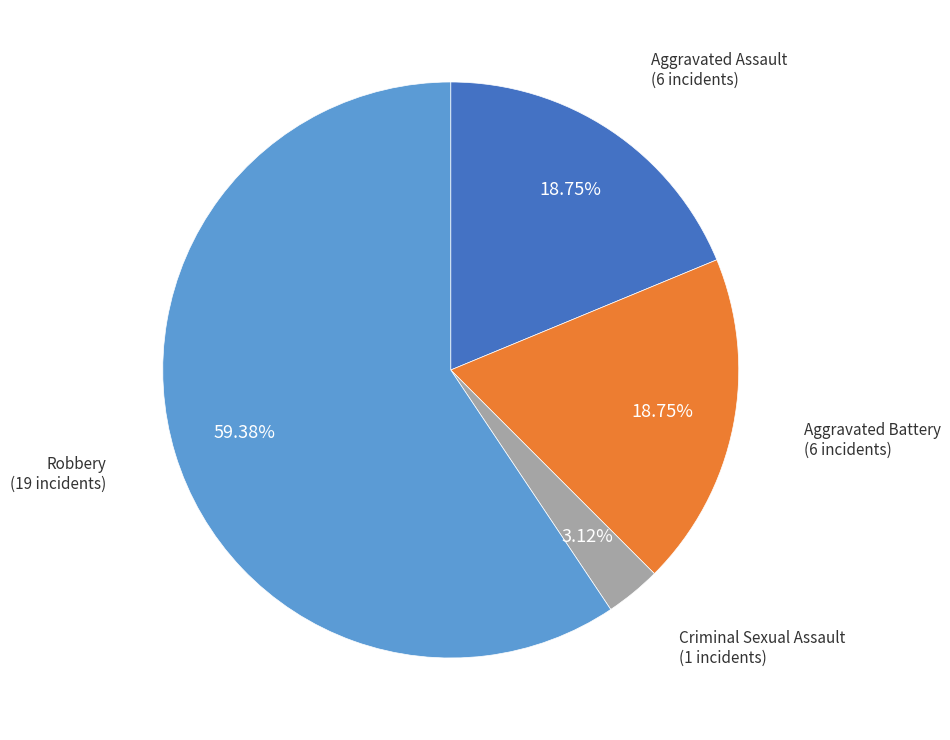

Is there any slice that represents more than half of the pie?

Yes